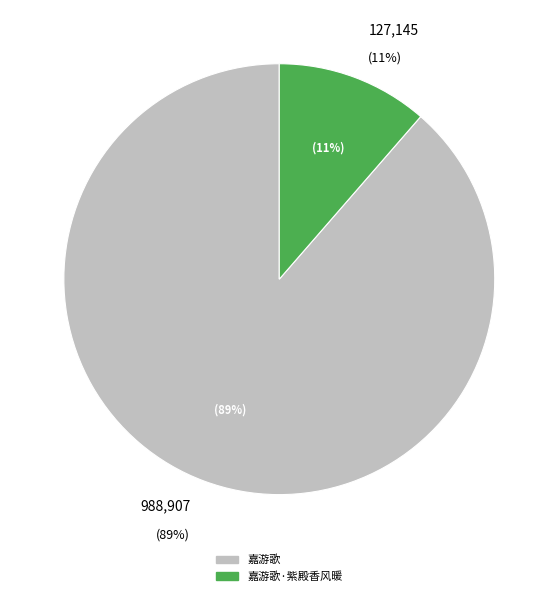

What percentage is the 嘉游歌 slice, to the nearest percent?

89%